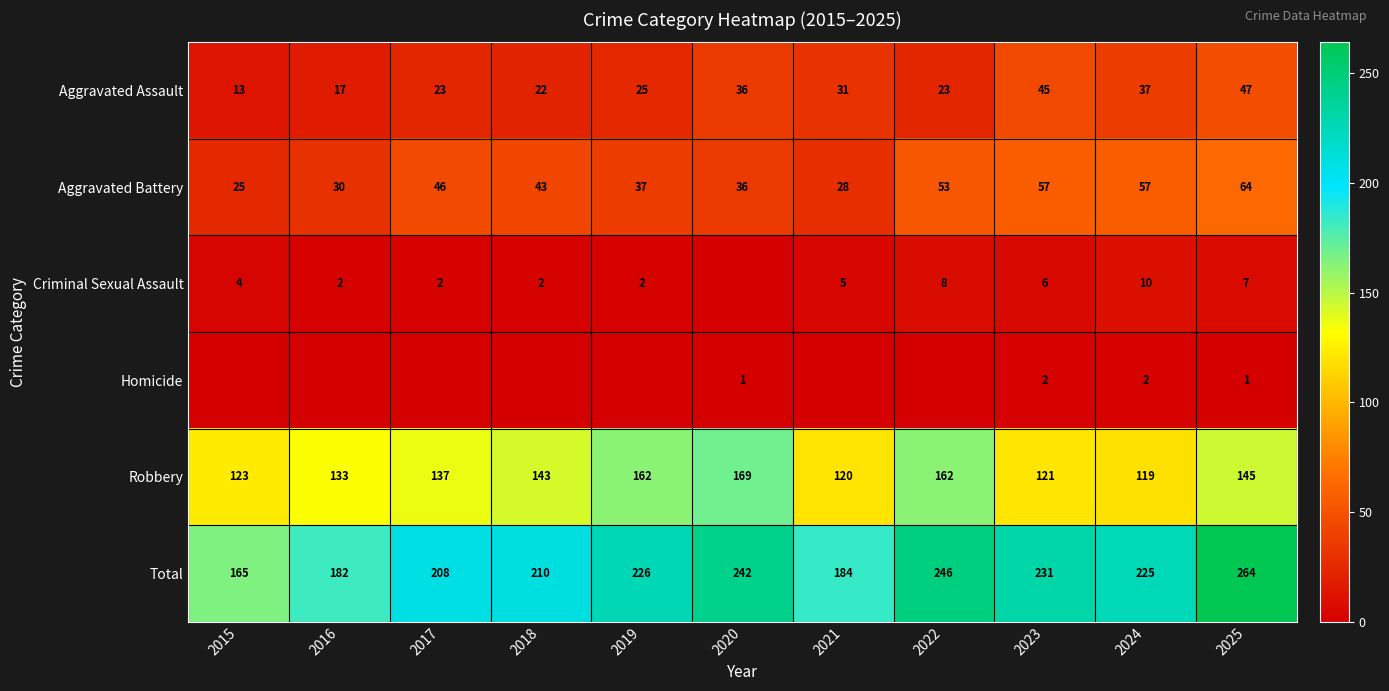

At how many categories does at least one series exceed 258?

1